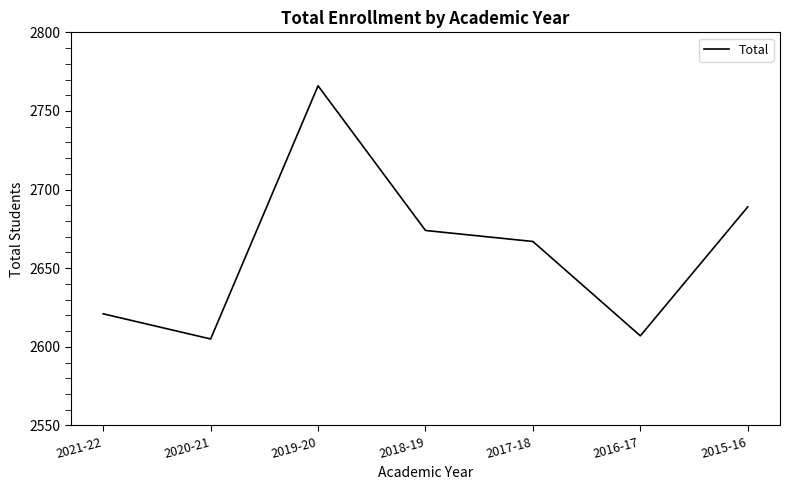

What is the difference between the maximum and minimum values?

161